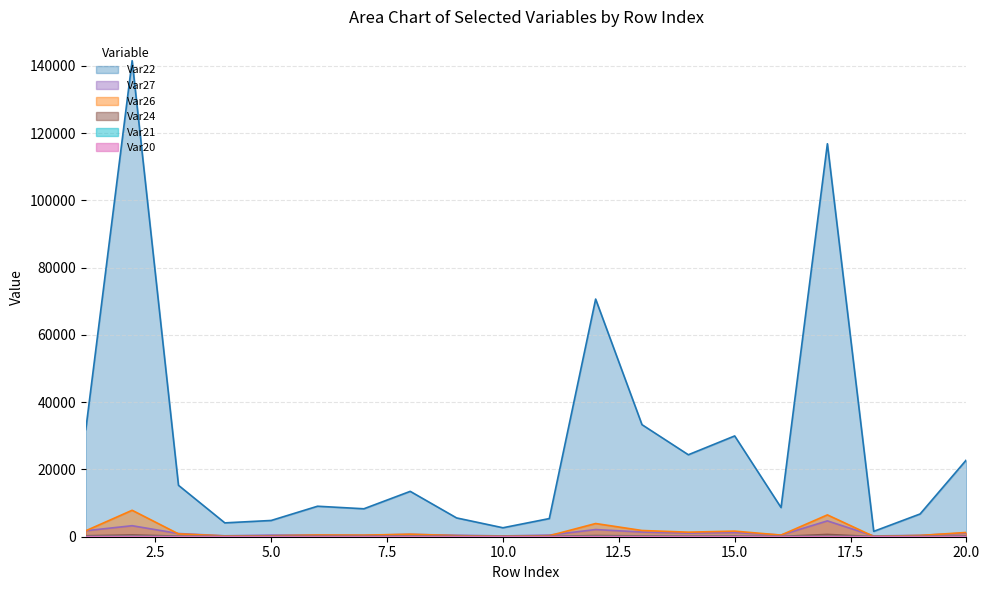

Does the chart have visible grid lines?

Yes